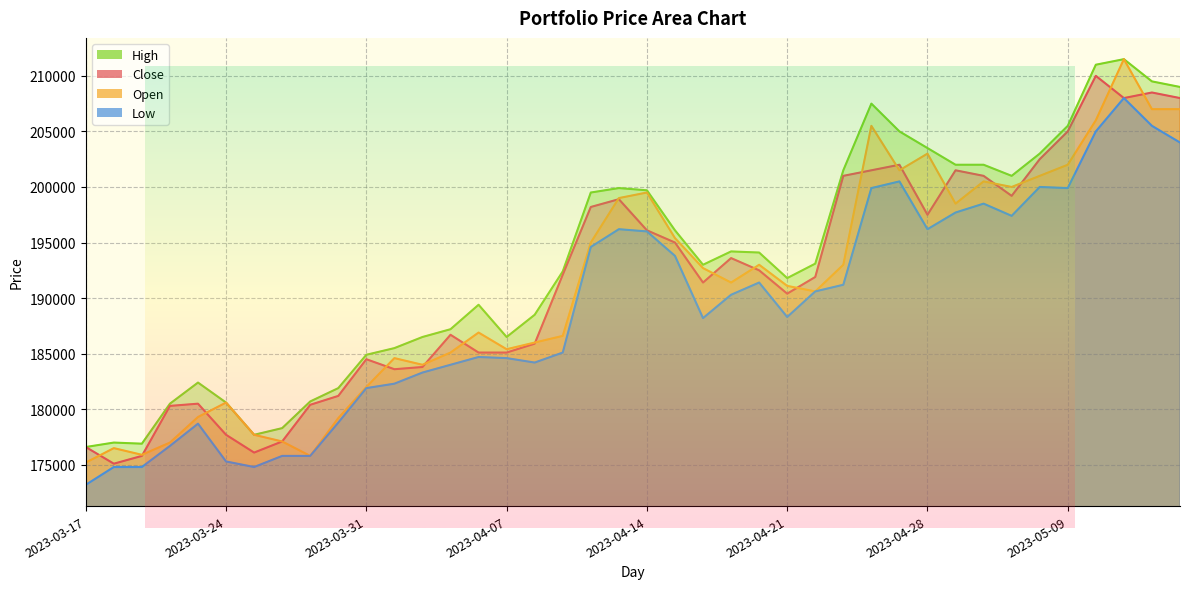

What is the minimum value shown in the chart?

173200